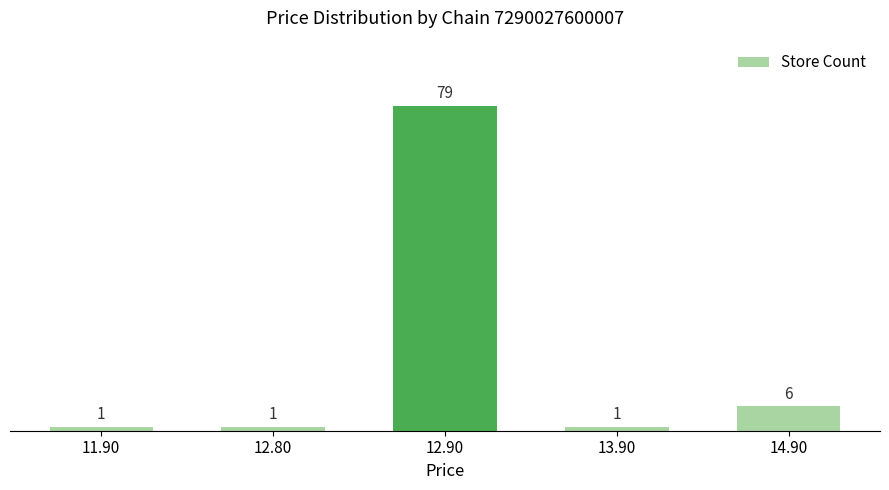

Between 12.90 and 14.90, which is larger?

12.90